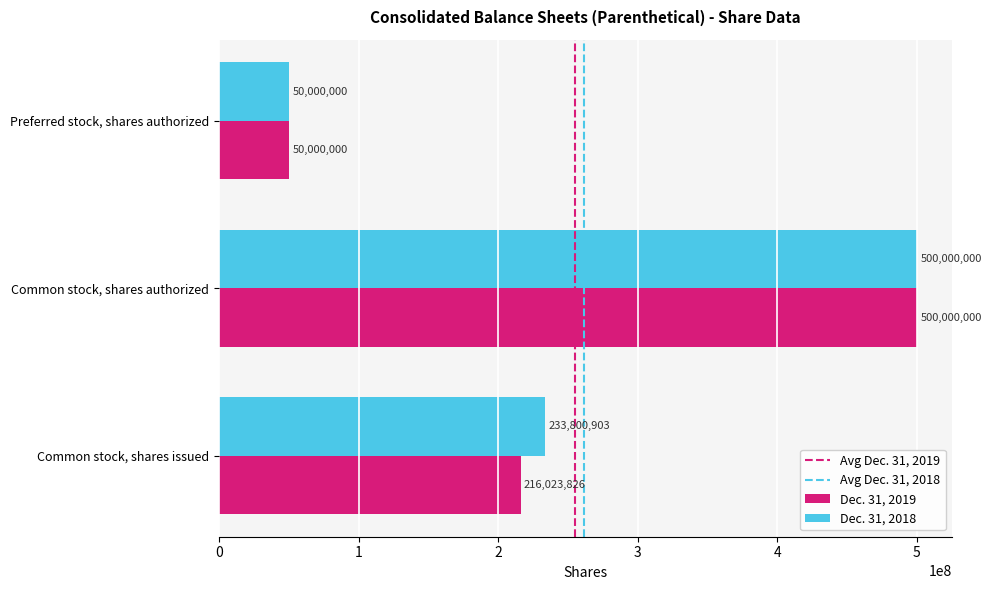

Rank the series by their average value, from highest to lowest.

Dec. 31, 2018, Dec. 31, 2019